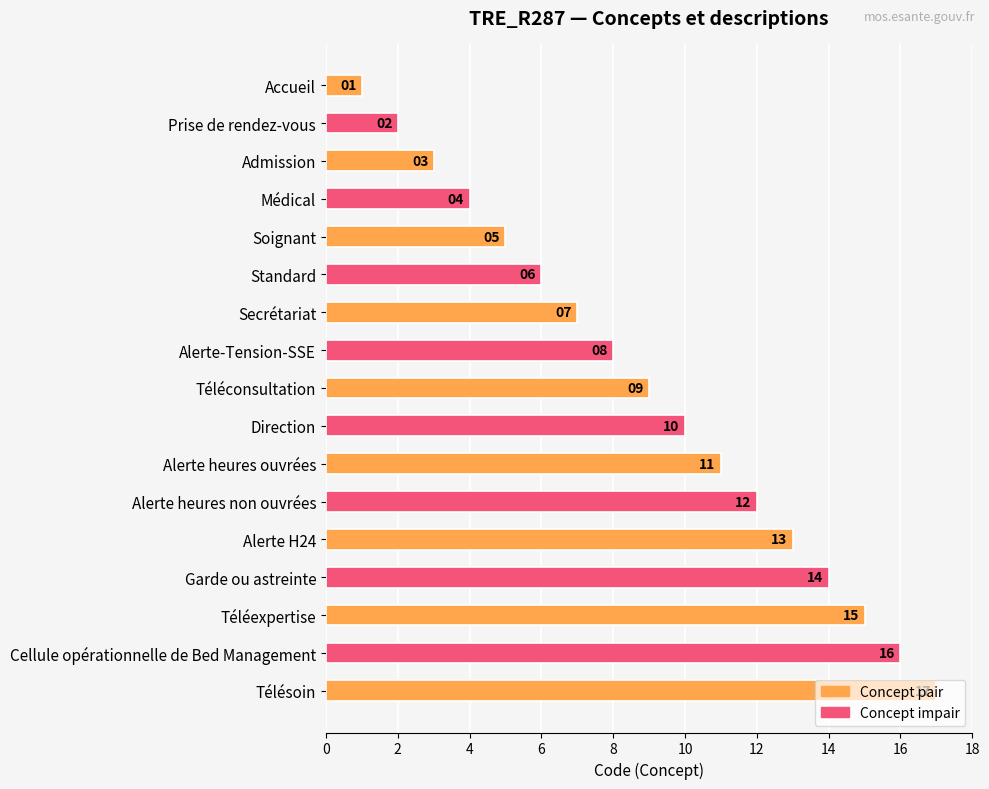

What is the ratio of the value at Téléexpertise to the value at Secrétariat?

2.1